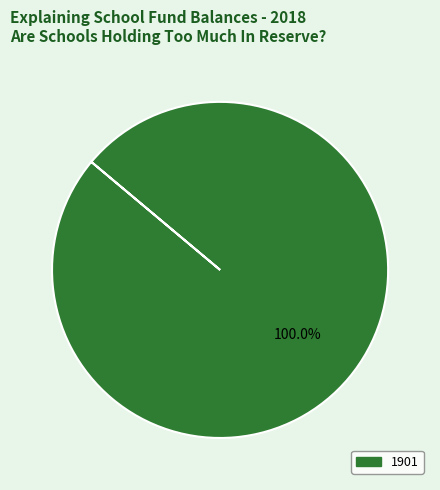

Is there any slice that represents more than half of the pie?

Yes